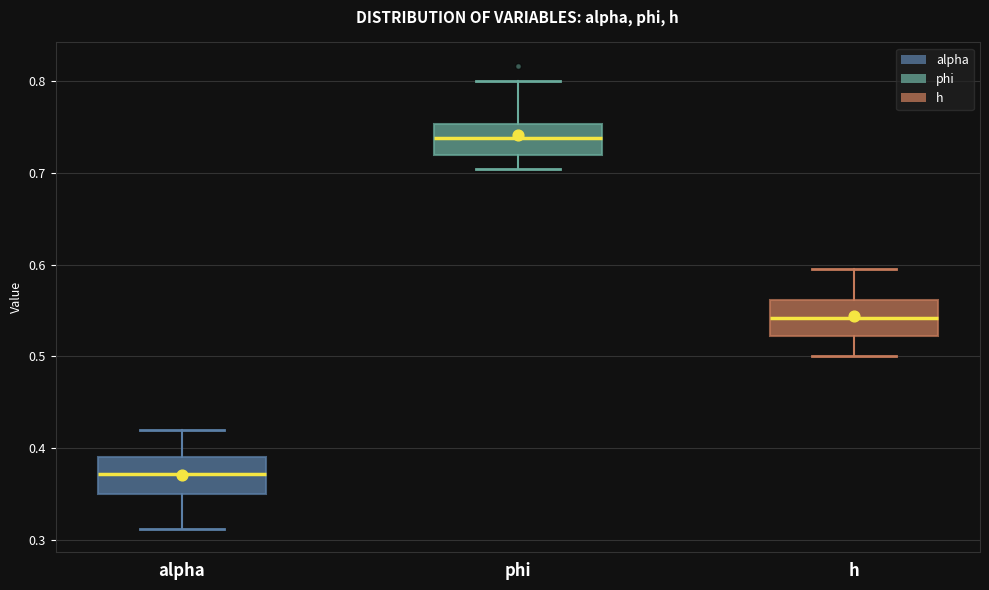

Where does the median line of the box for alpha sit on the y-axis? The values are not printed on the chart, so give them approximately, as read against the axis.

0.37